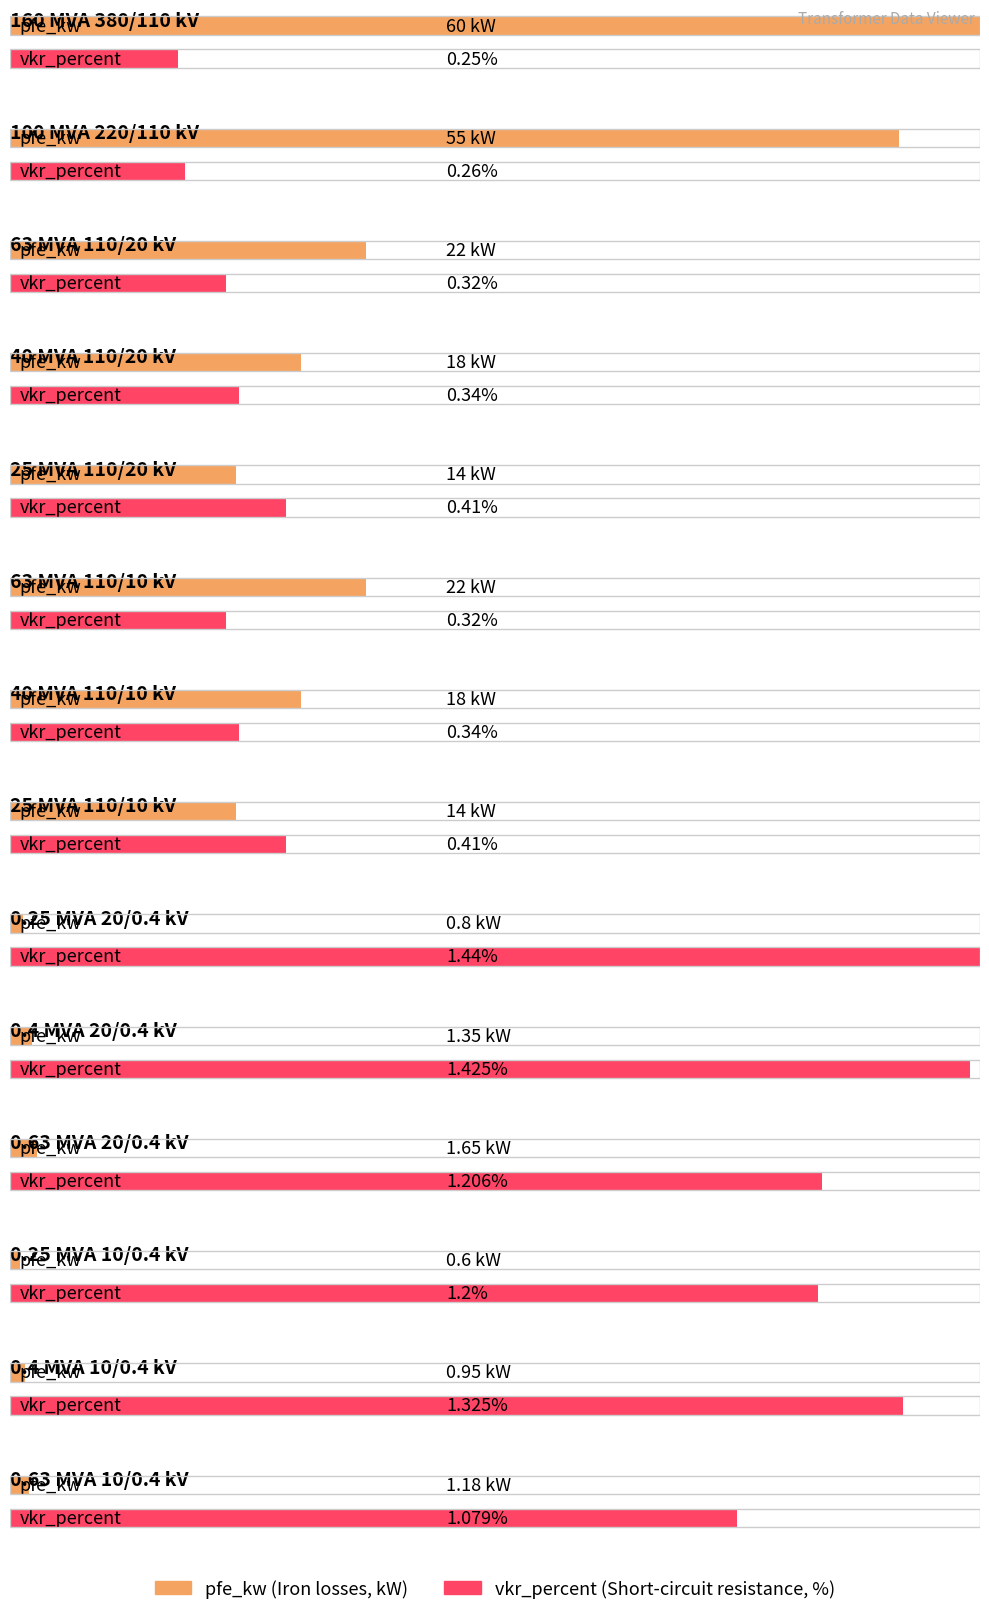

The value of vkr_percent at 0.63 MVA 10/0.4 kV is 0.2. True or false?

False